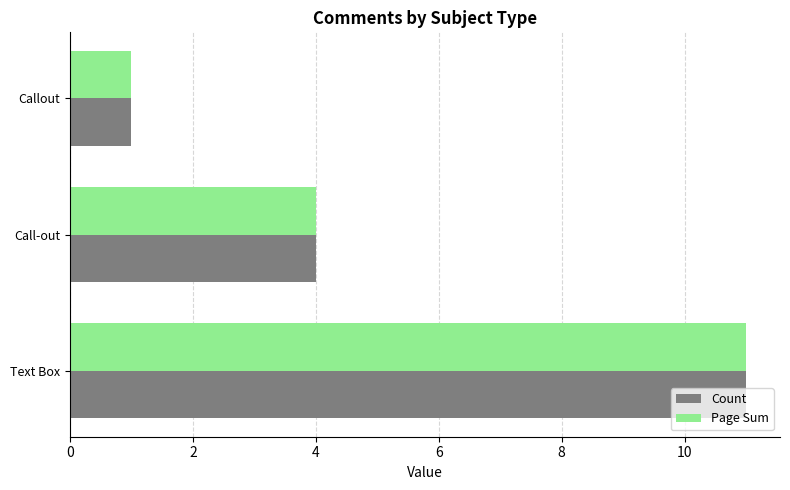

At which category is the sum across all series the highest?

Text Box